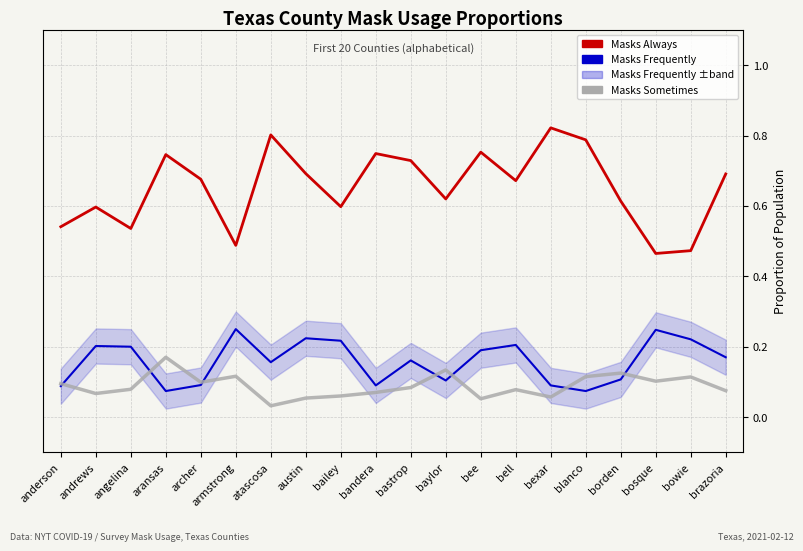

At which category does Masks Sometimes reach its first local valley?

andrews